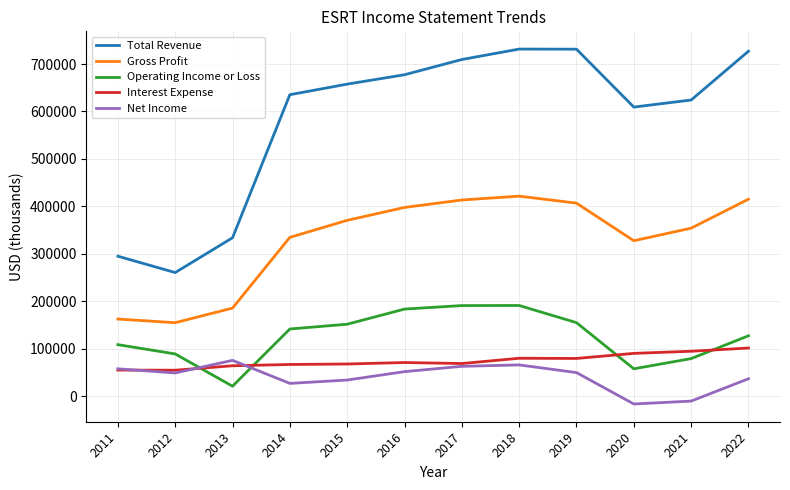

What is the maximum value shown in the chart?

731500